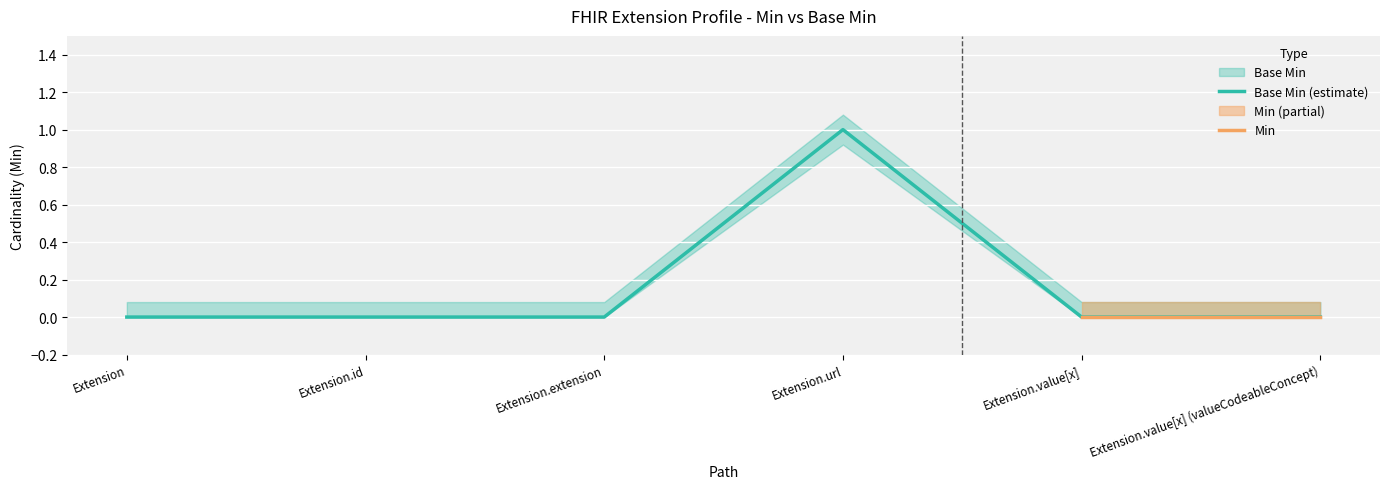

What is the change in value from Extension.id to Extension.url?

+1